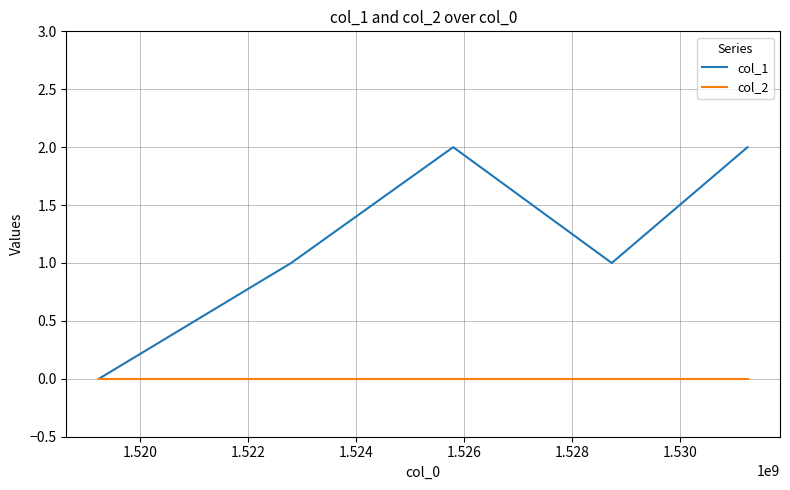

Which series has the largest range (max minus min)?

col_1